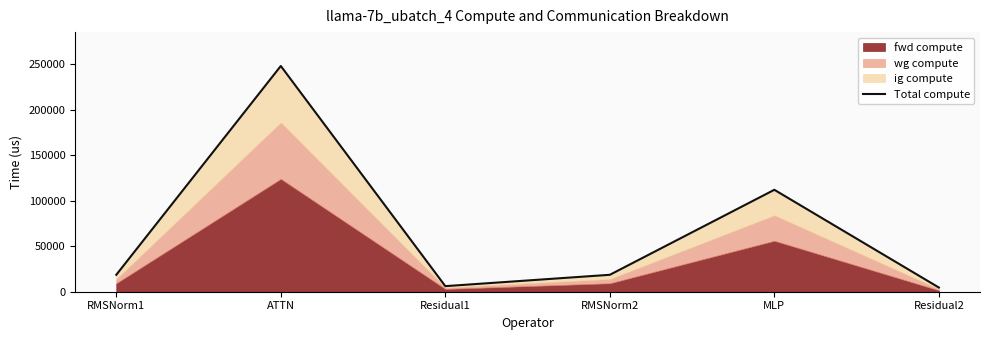

Rank the categories by value from lowest to highest.

Residual2, Residual1, RMSNorm1, RMSNorm2, MLP, ATTN